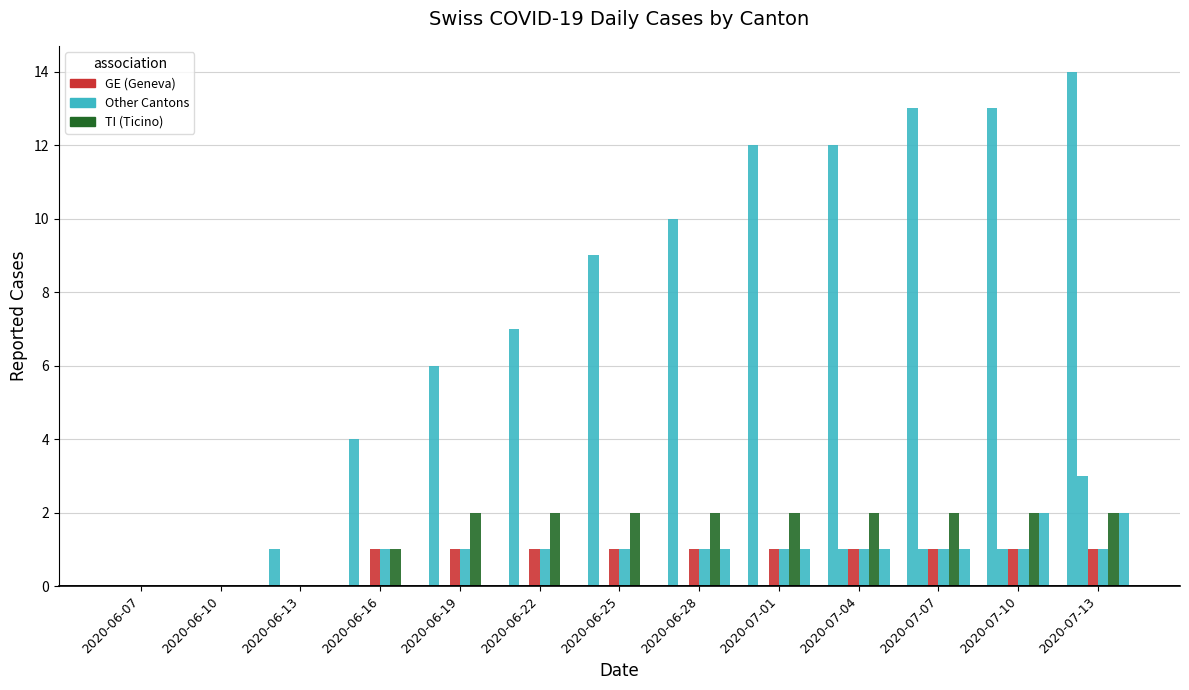

Reading left to right, what are all the values shown in this chart?

CH: 0	0	1	4	6	7	9	10	12	12	13	13	14
ZH: 0	0	0	0	0	0	0	0	0	1	1	1	3
GE: 0	0	0	1	1	1	1	1	1	1	1	1	1
GR: 0	0	0	1	1	1	1	1	1	1	1	1	1
TI: 0	0	0	1	2	2	2	2	2	2	2	2	2
SG: 0	0	0	0	0	0	0	1	1	1	1	2	2